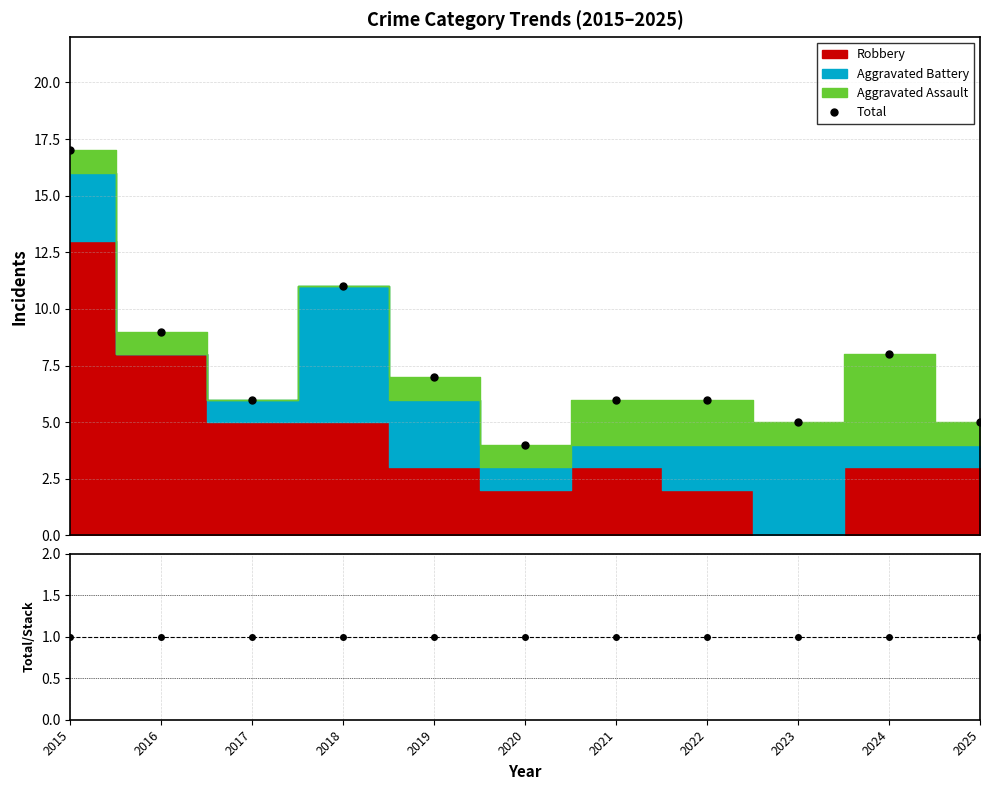

What is the value of the Total/Stack point at the 8th from the left?

1